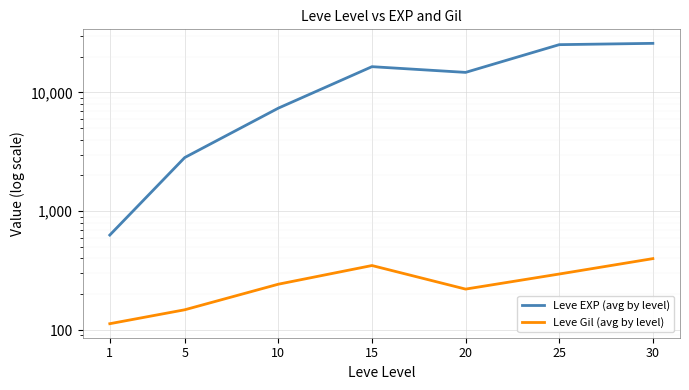

True or false: Leve EXP (avg by level) and Leve Gil (avg by level) intersect in this chart.

False